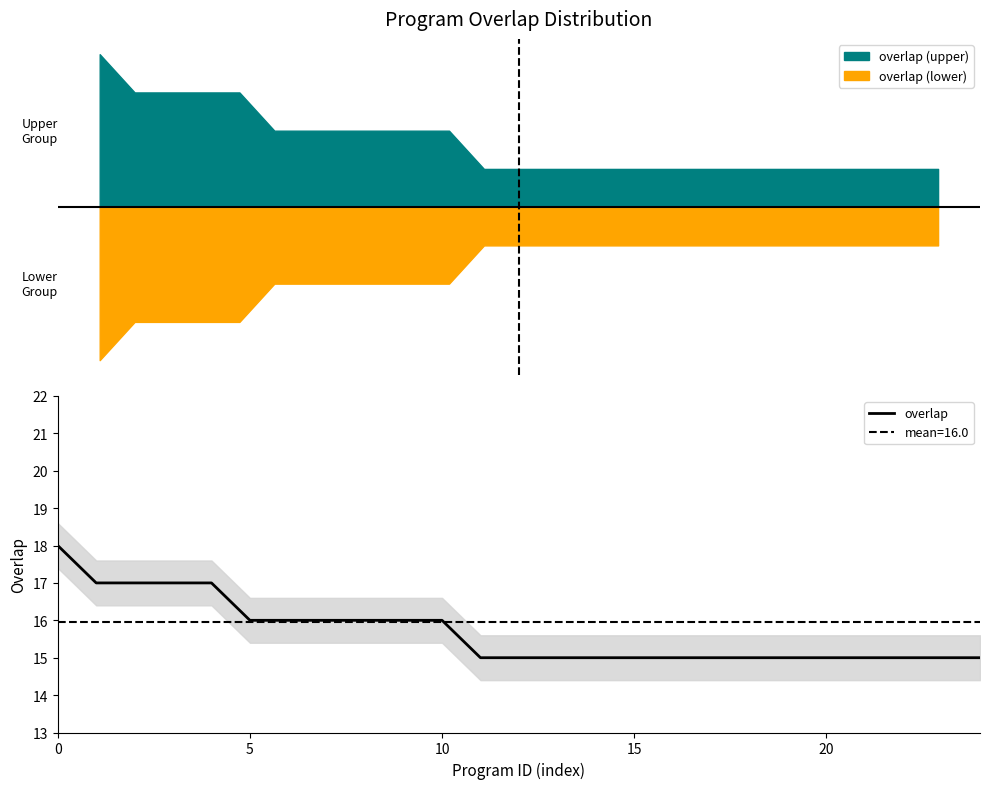

The chart shows a value of 25 at 20. True or false?

False